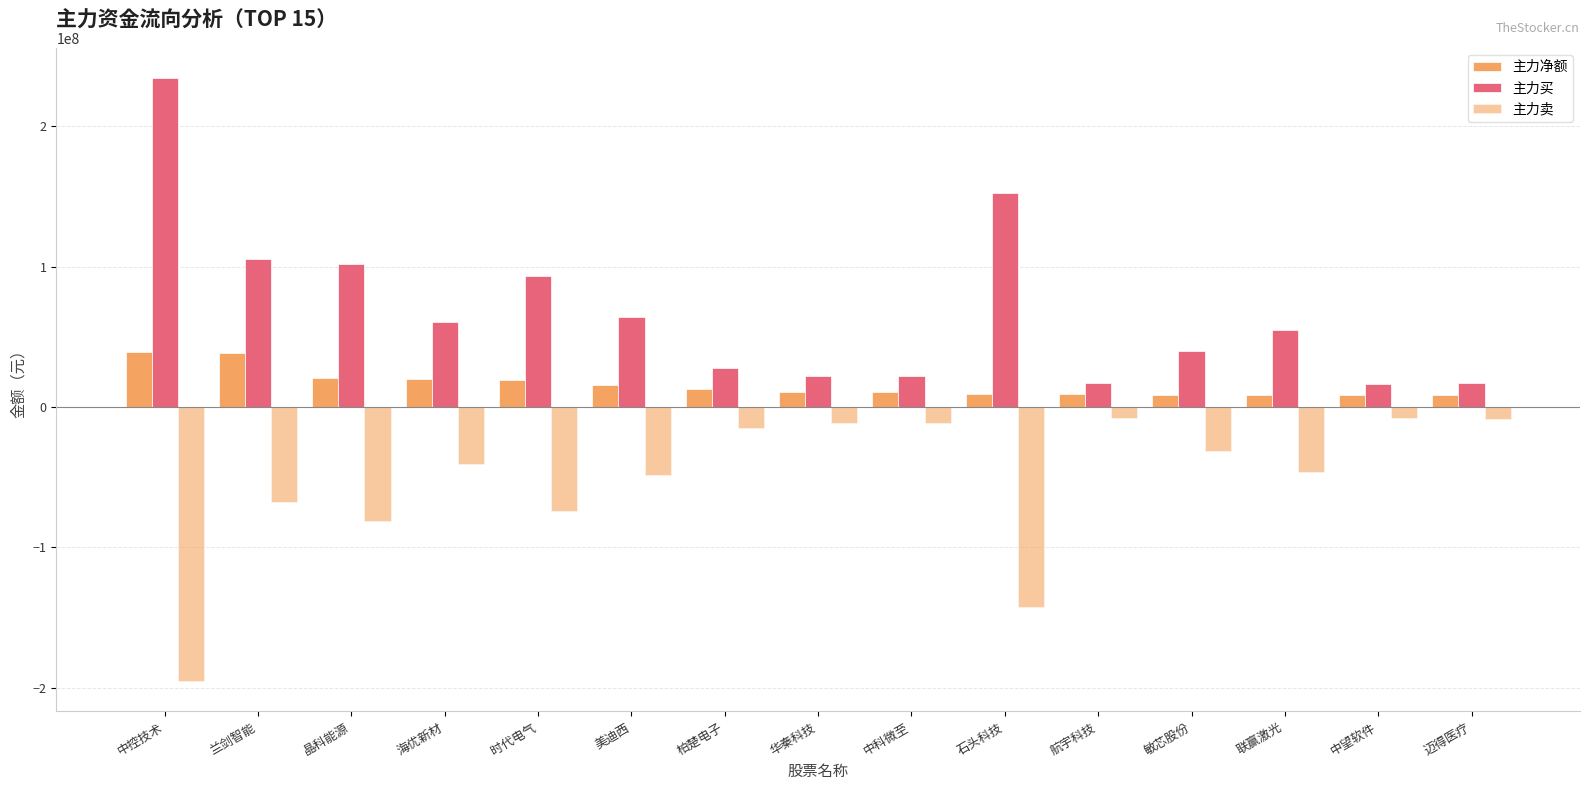

Which series has the largest range (max minus min)?

主力买